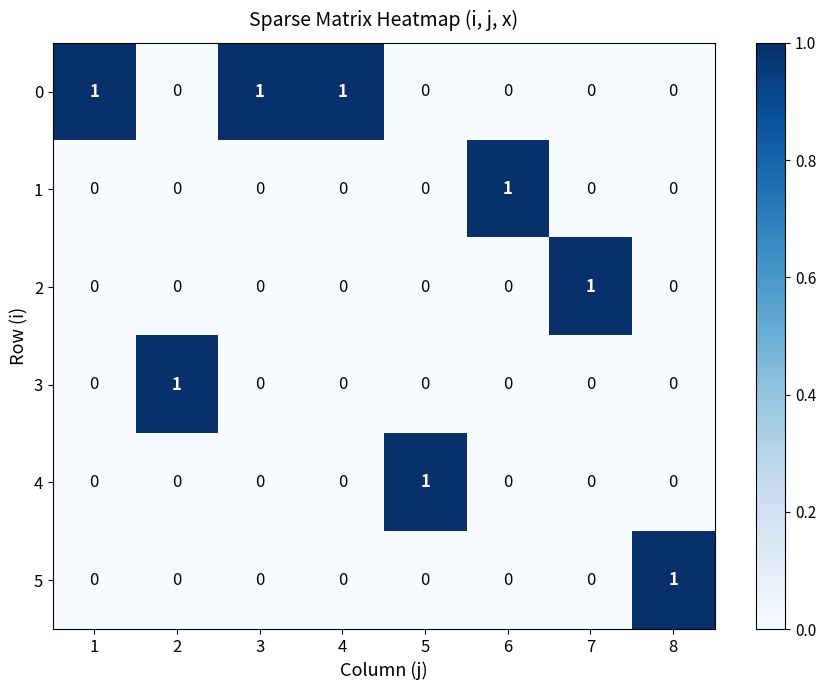

The 5 series shows 0 at 7. True or false?

True